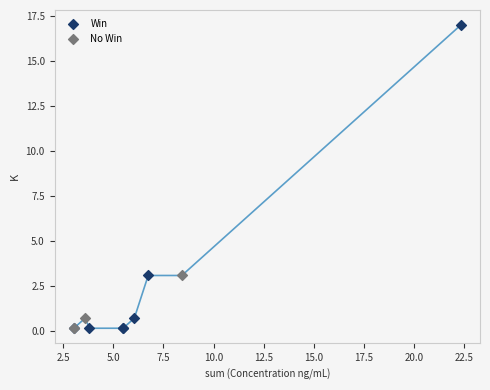

What are all the series names shown in the legend?

Win, No Win